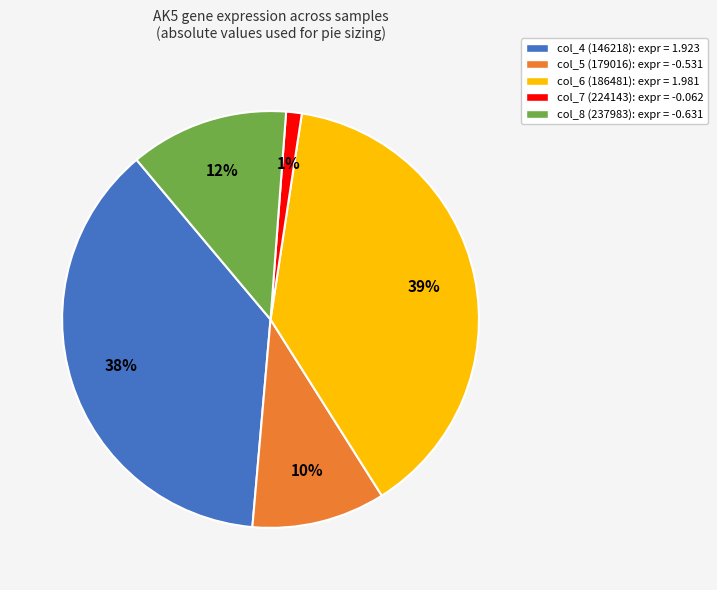

Between col_7 (224143): expr = -0.062 and col_6 (186481): expr = 1.981, which is larger?

col_6 (186481): expr = 1.981